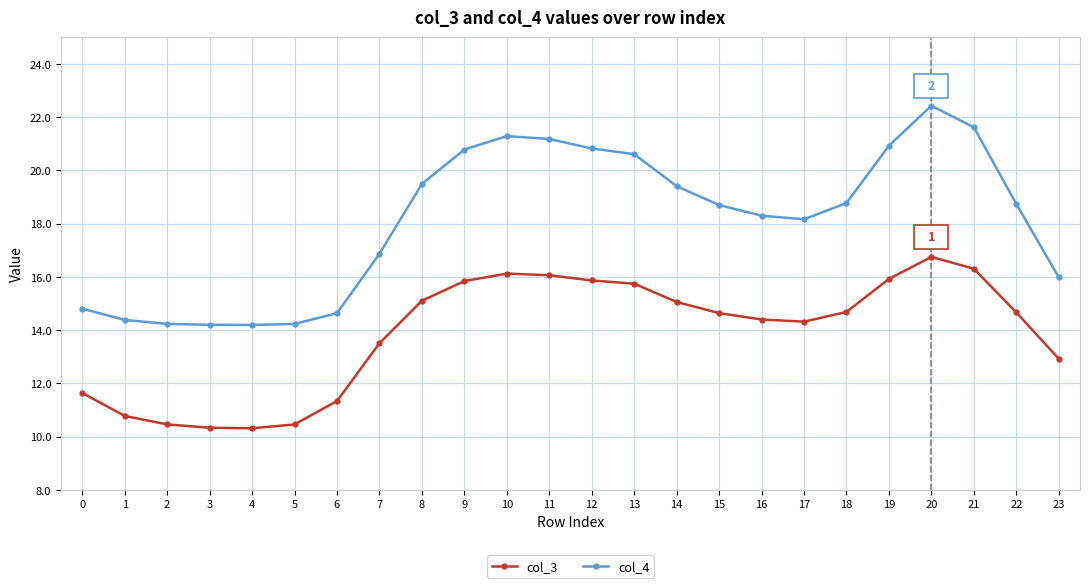

List the series in order of their peak value, highest first.

col_4, col_3